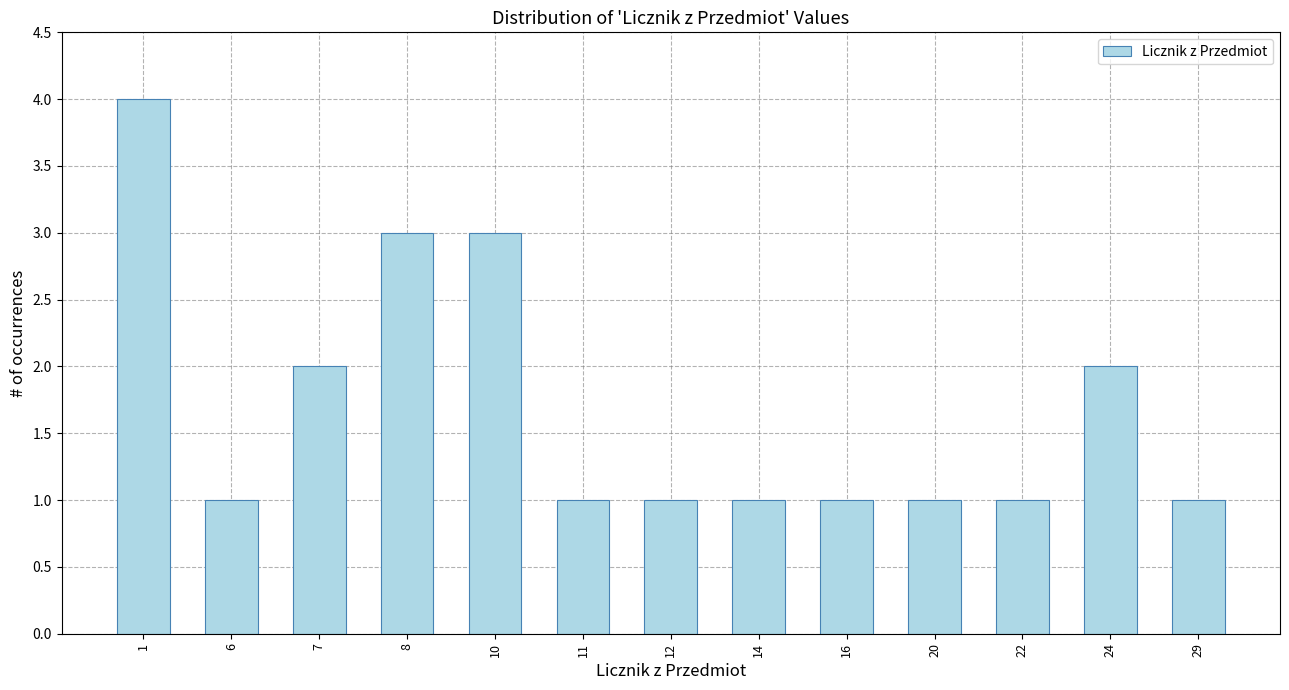

Reading right to left, extract all data points from this chart.

29=1	24=2	22=1	20=1	16=1	14=1	12=1	11=1	10=3	8=3	7=2	6=1	1=4